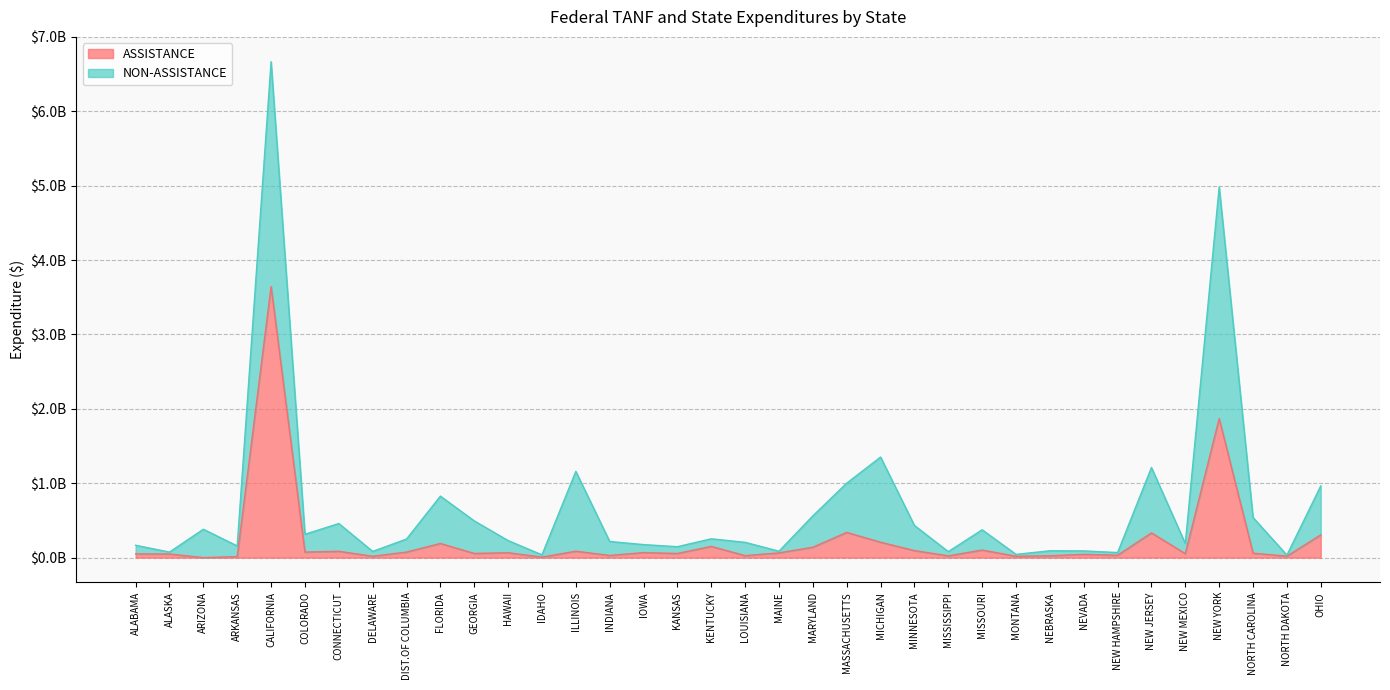

Does the chart have visible grid lines?

Yes